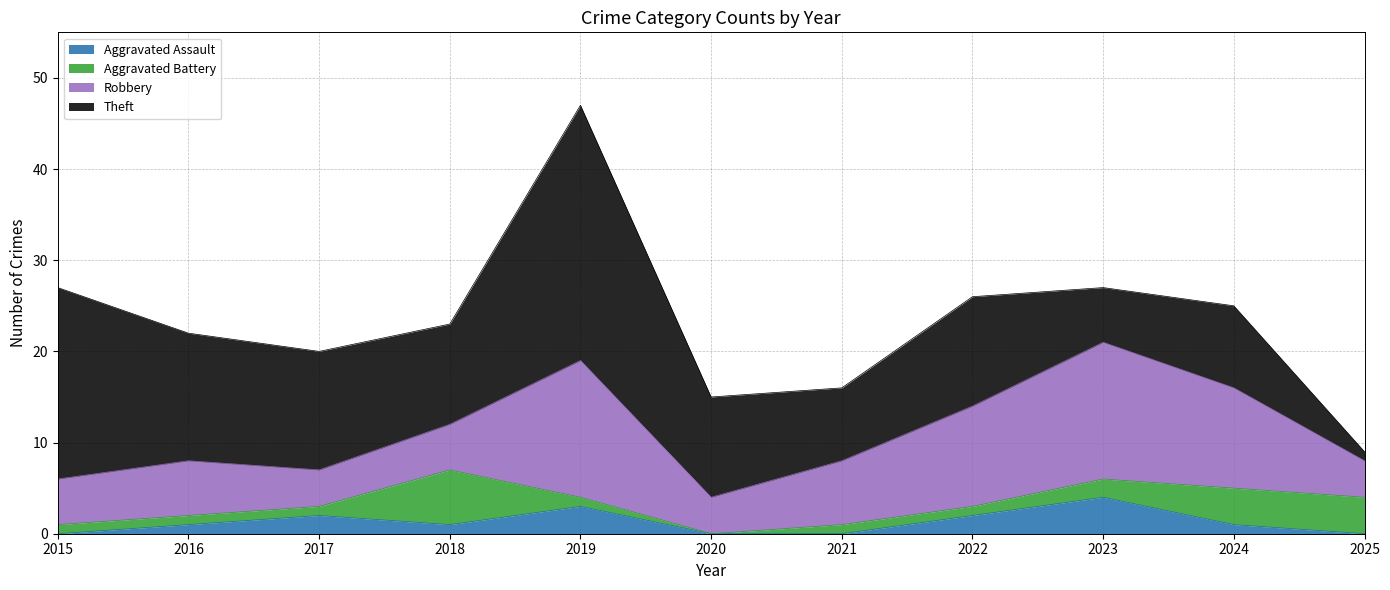

How many intersections are there between Aggravated Battery and Aggravated Assault?

4